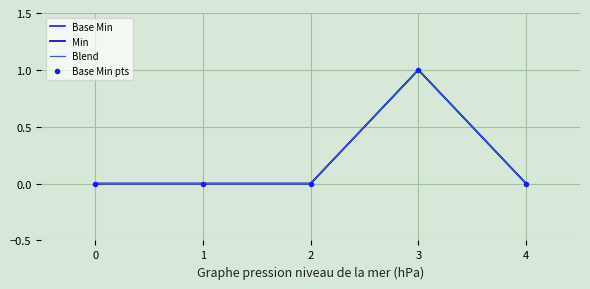

Which series has the largest total across all categories?

Base Min